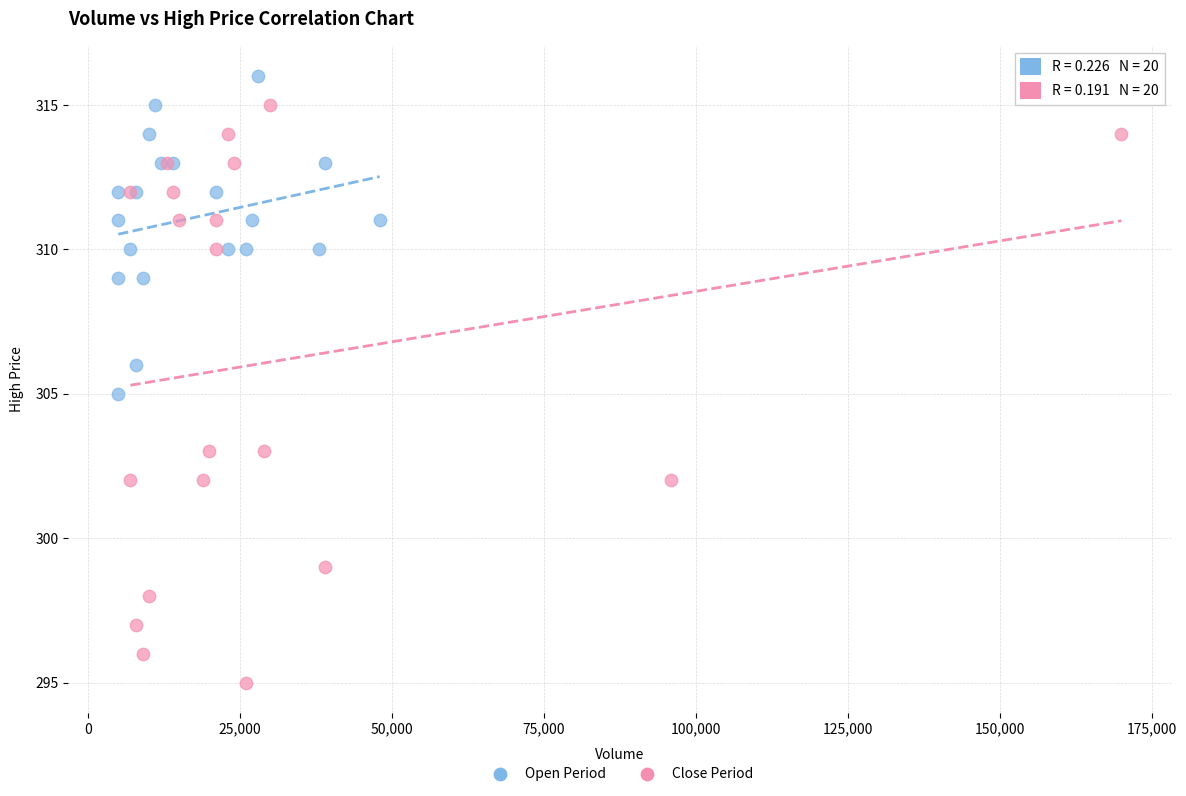

Which series contains the lowest Y value?

Close Period